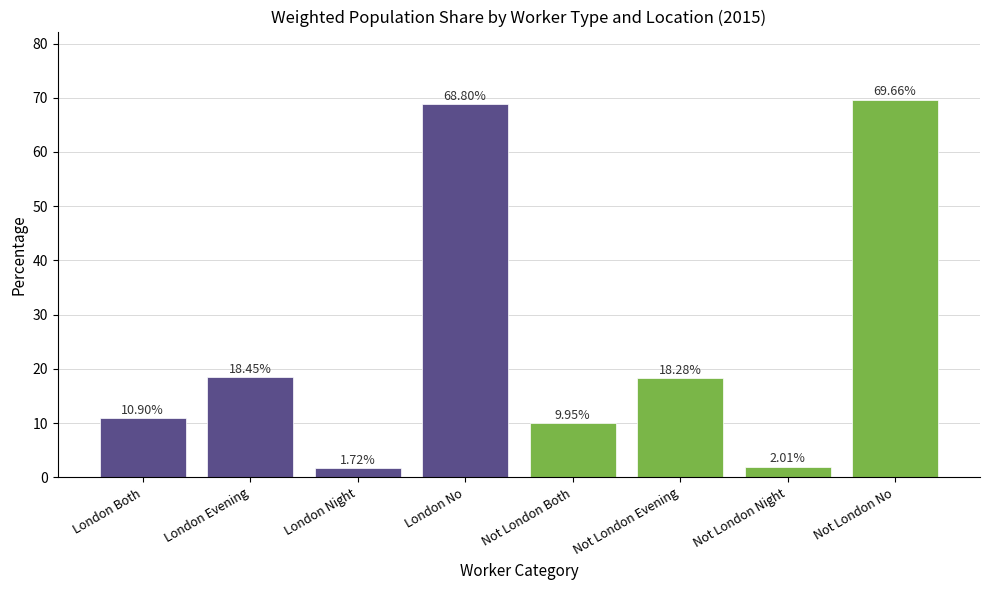

What is the difference between the maximum and minimum values?

67.9